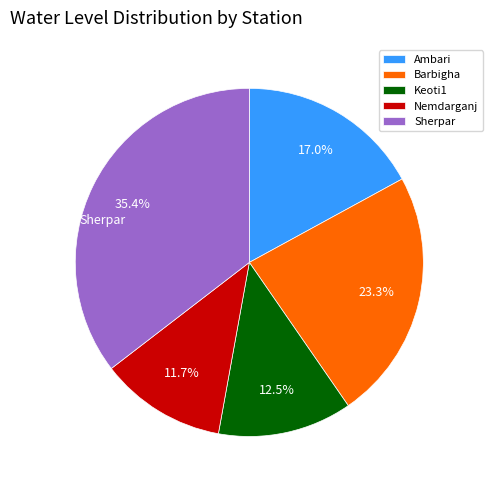

How many slices are in this pie chart?

5